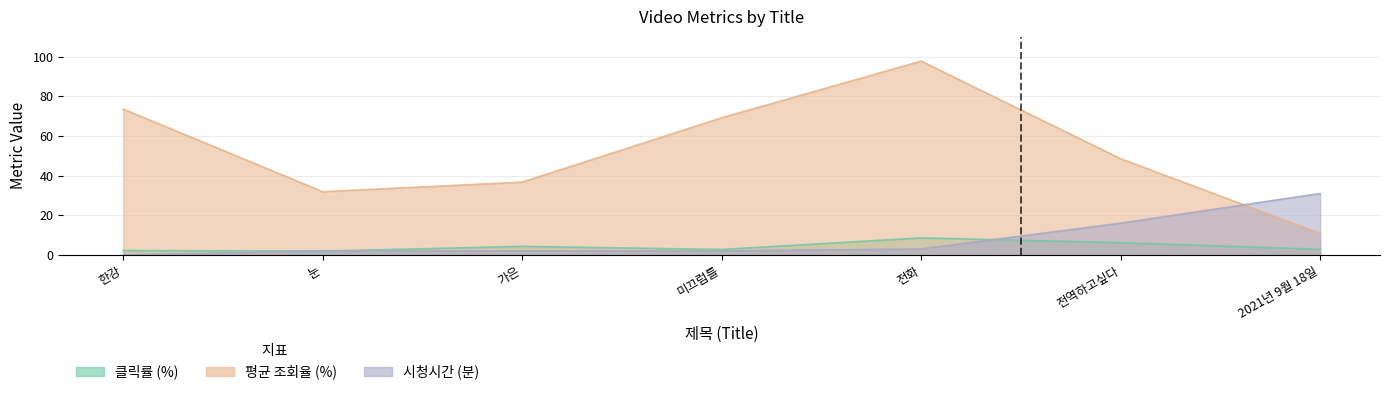

What position from the right is 전화?

3